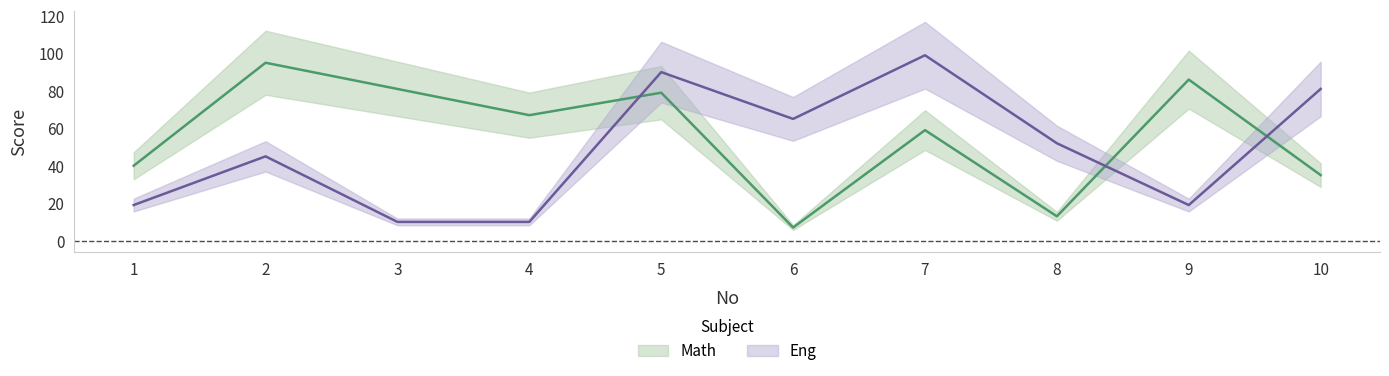

What is the spread (max minus min) of values at 6?

58